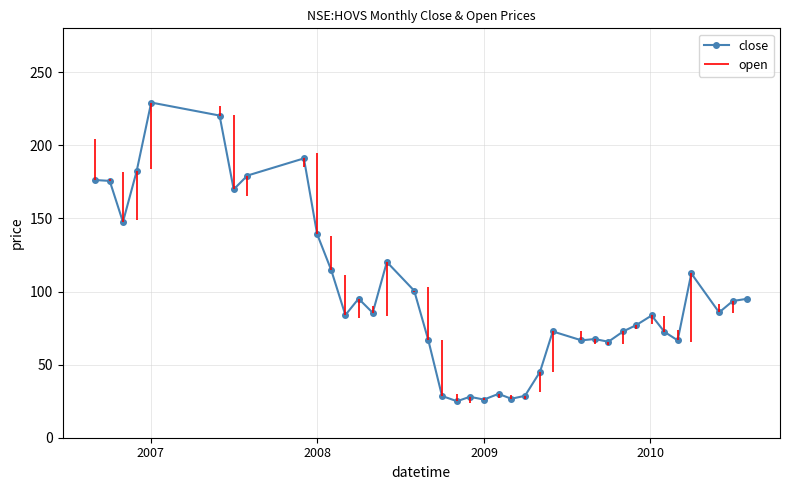

What is the value of the 38th point from the left?

95.1